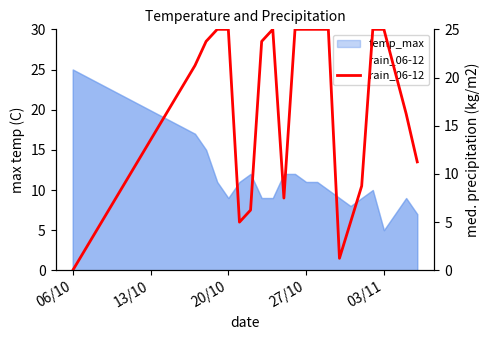

Which label corresponds to the smallest value in the chart?

06/10